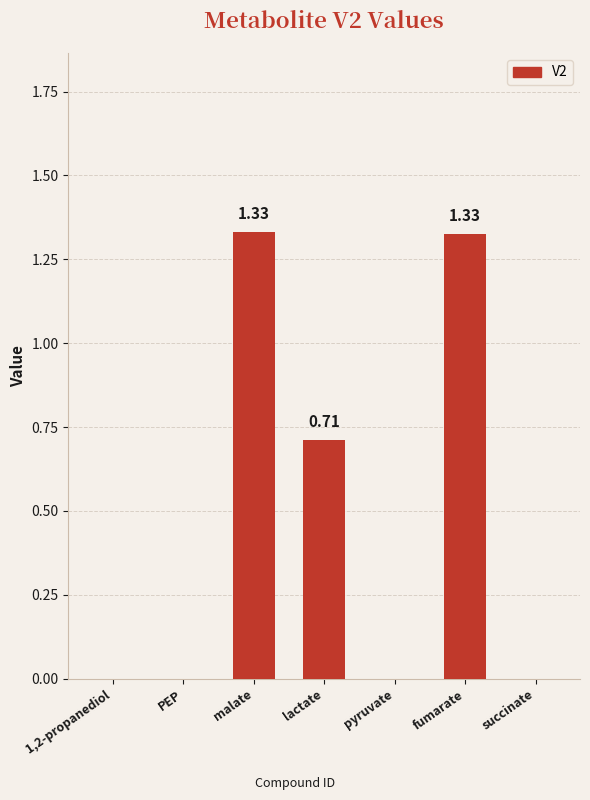

What is the sum of all values?

3.4